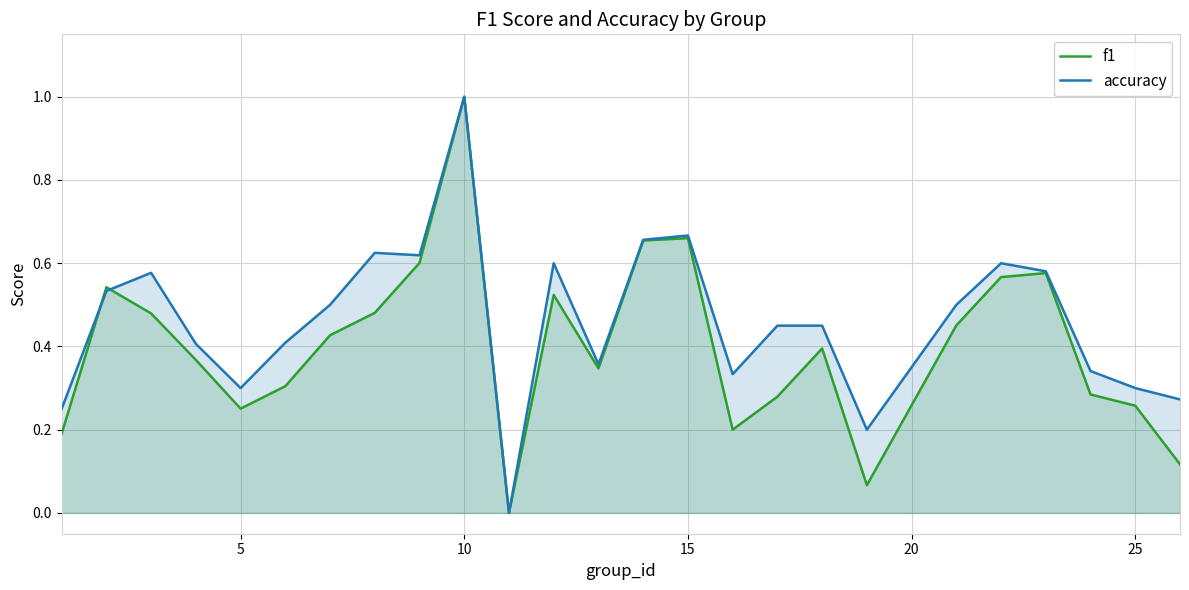

What is the average value of the f1 series?

0.4